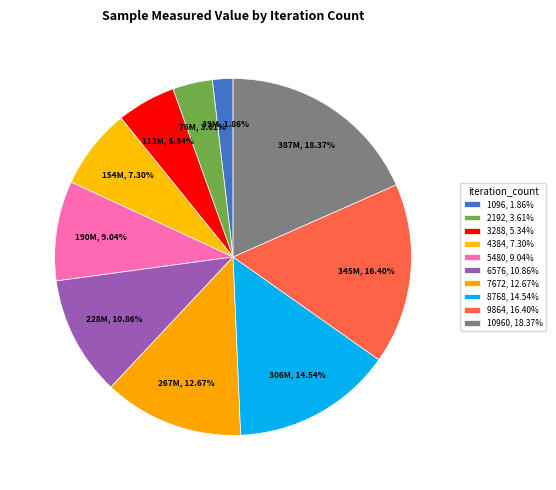

Count the number of slices in the pie.

10